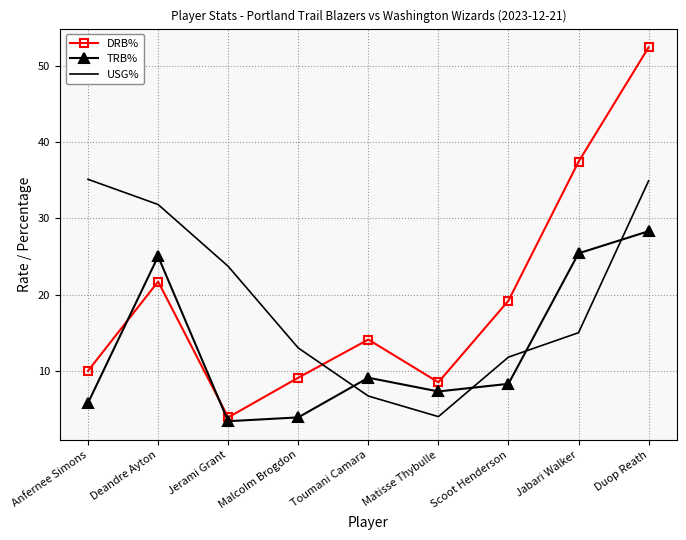

What are all the series names shown in the legend?

DRB%, TRB%, USG%